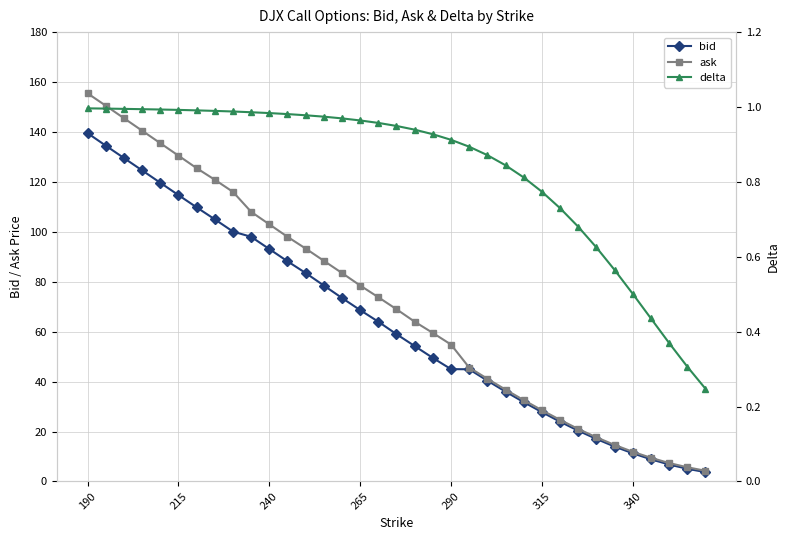

What is the sum of the ask values at 8 and 31?

125.5